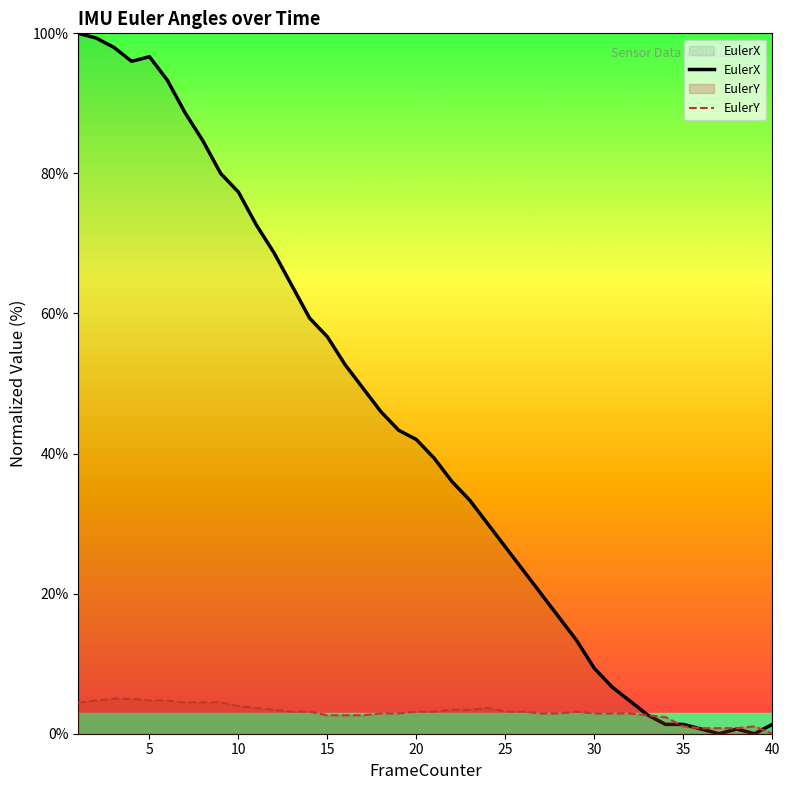

Reading right to left, transcribe all the data shown in this chart.

EulerX: 1.3	0.0	0.7	0.0	0.7	1.3	1.3	2.7	4.7	6.7	9.3	13.3	16.7	20.0	23.3	26.7	30.0	33.3	36.0	39.3	42.0	43.3	46.0	49.3	52.7	56.7	59.3	64.0	68.7	72.7	77.3	80.0	84.7	88.7	93.3	96.7	96.0	98.0	99.3	100.0
EulerY: 0.0	1.1	0.8	0.8	0.8	1.1	2.4	2.6	2.9	2.9	2.9	3.2	2.9	2.9	3.2	3.2	3.7	3.4	3.4	3.2	3.2	2.9	2.9	2.6	2.6	2.6	3.2	3.2	3.4	3.7	3.9	4.5	4.5	4.5	4.7	4.7	5.0	5.0	4.7	4.5